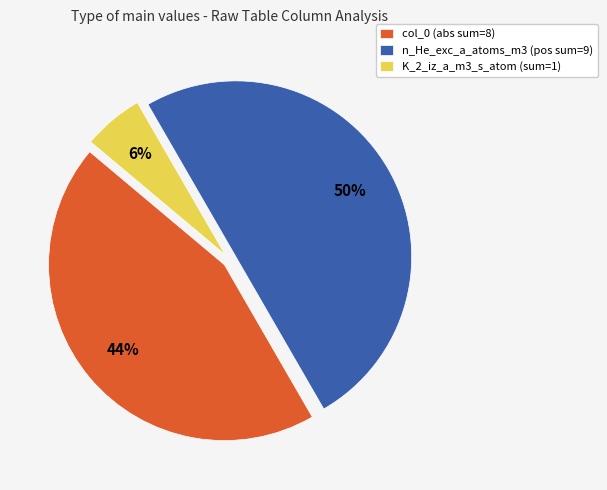

Which slice is the largest?

n_He_exc_a_atoms_m3 (pos sum=9)